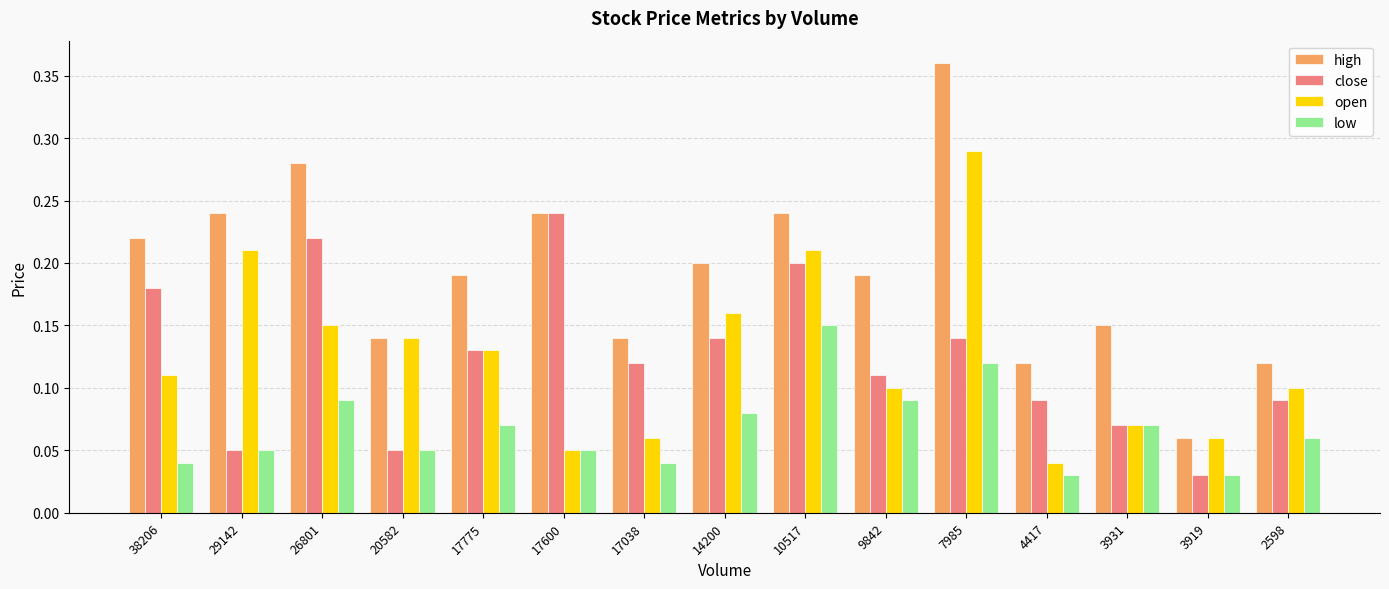

What is the sum of all high values?

2.9